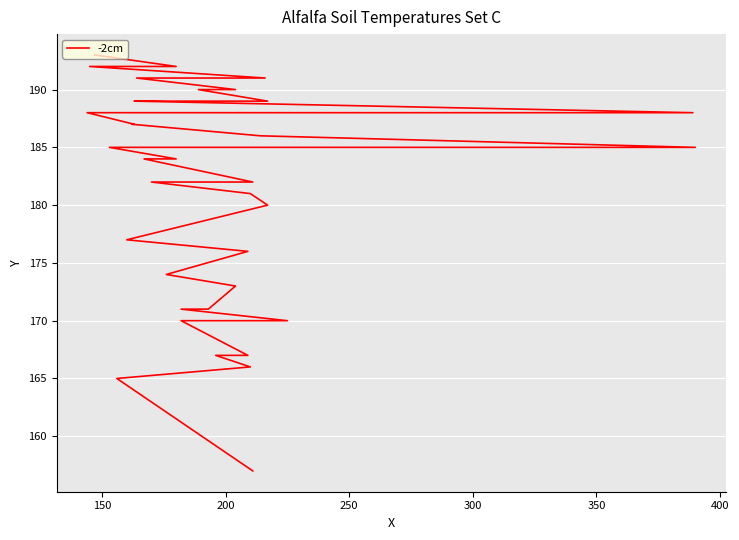

What is the difference between the second highest and minimum values?

35